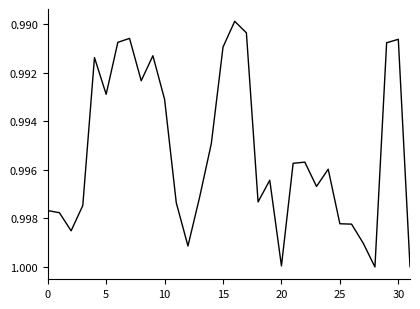

Which label corresponds to the smallest value in the chart?

16